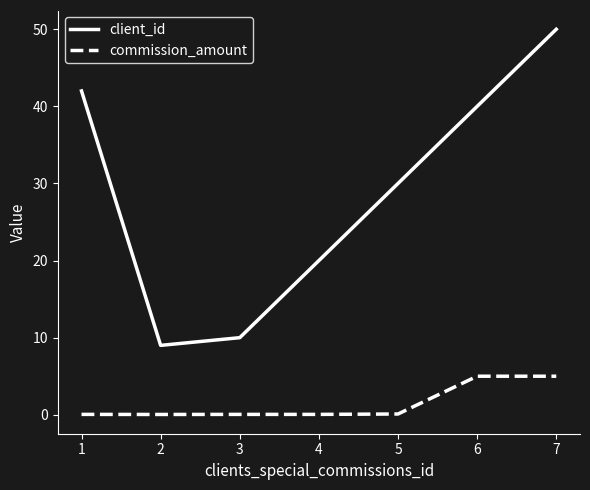

What is the greatest value displayed?

50.0